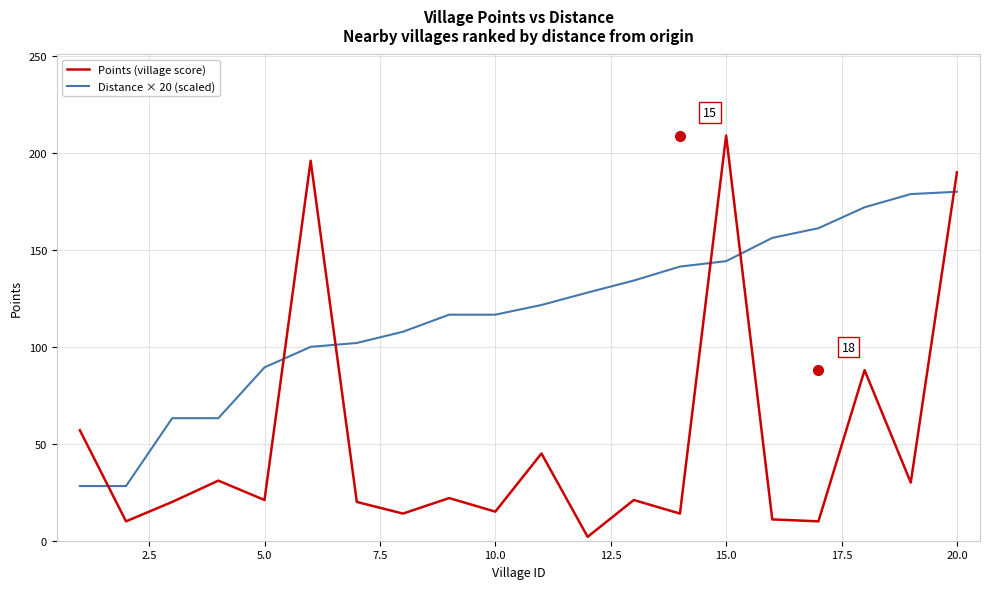

Rank the series by their average value, from lowest to highest.

Points (village score), Distance × 20 (scaled)